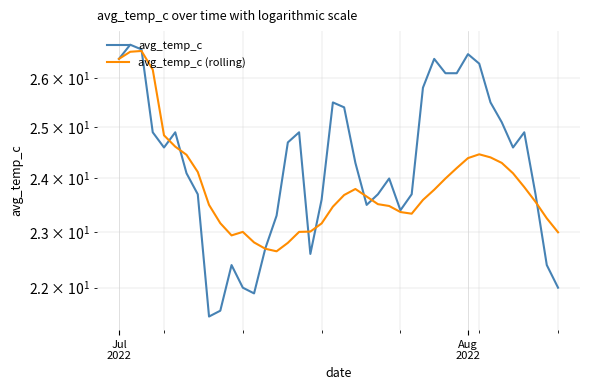

Count the number of data series in this chart.

2